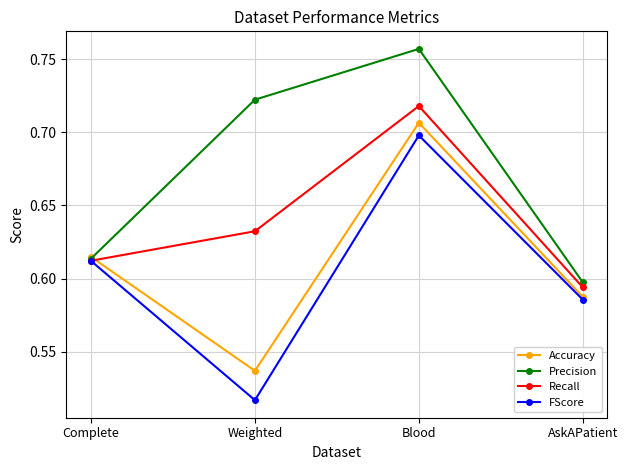

At which category does the chart reach its peak across all series?

Blood